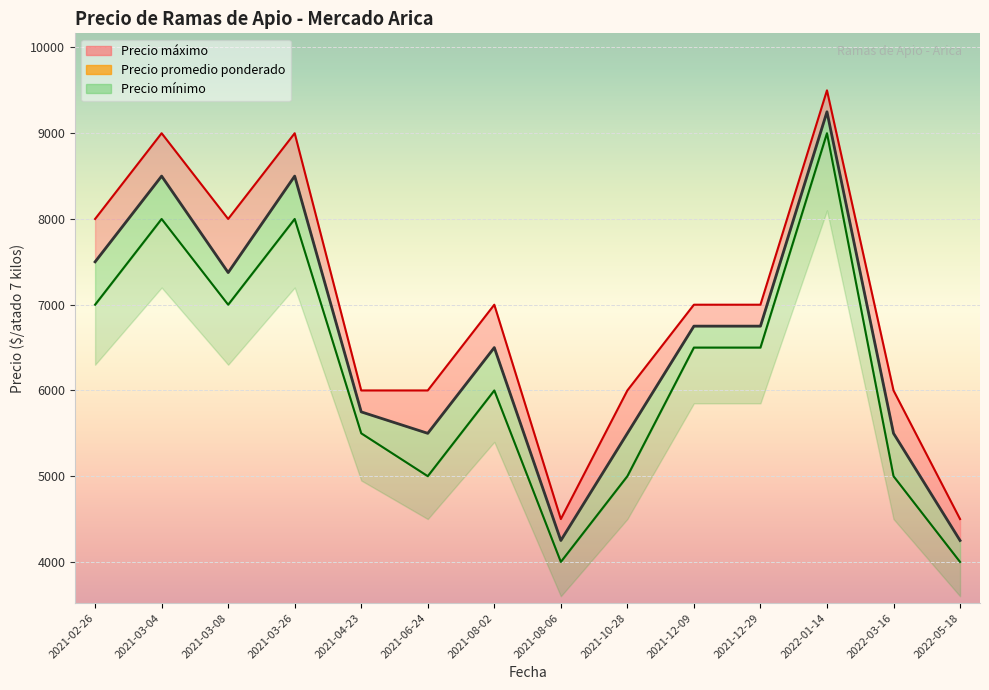

Is the value of Precio mínimo at 2022-05-18 greater than the value of Precio máximo at 2021-12-09?

No